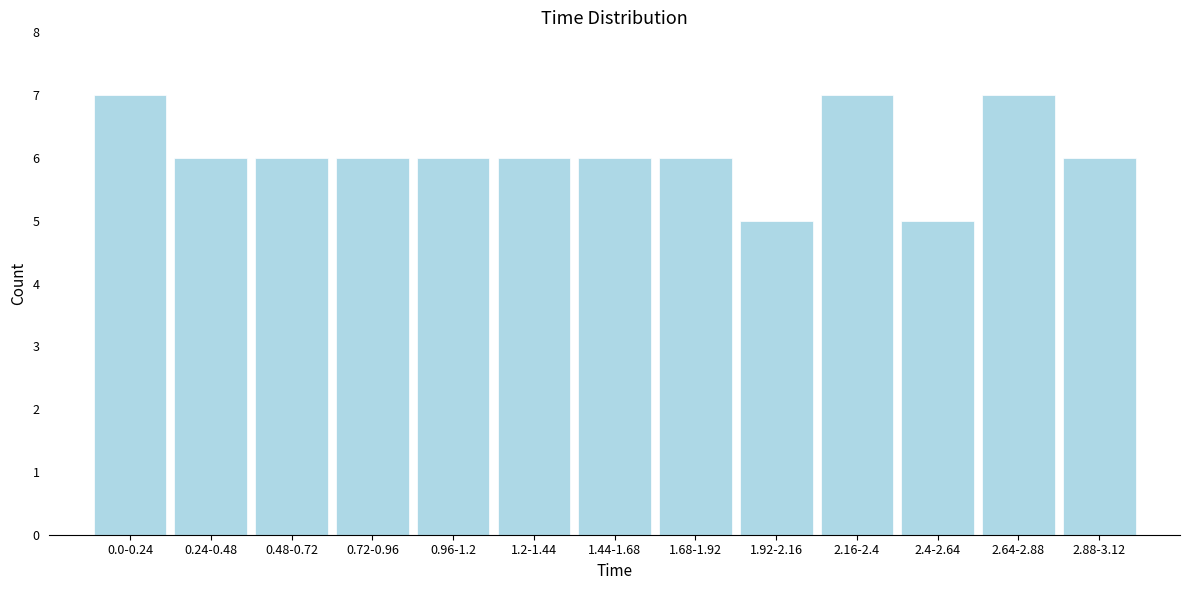

Reading left to right, what are all the values shown in this chart?

7	6	6	6	6	6	6	6	5	7	5	7	6